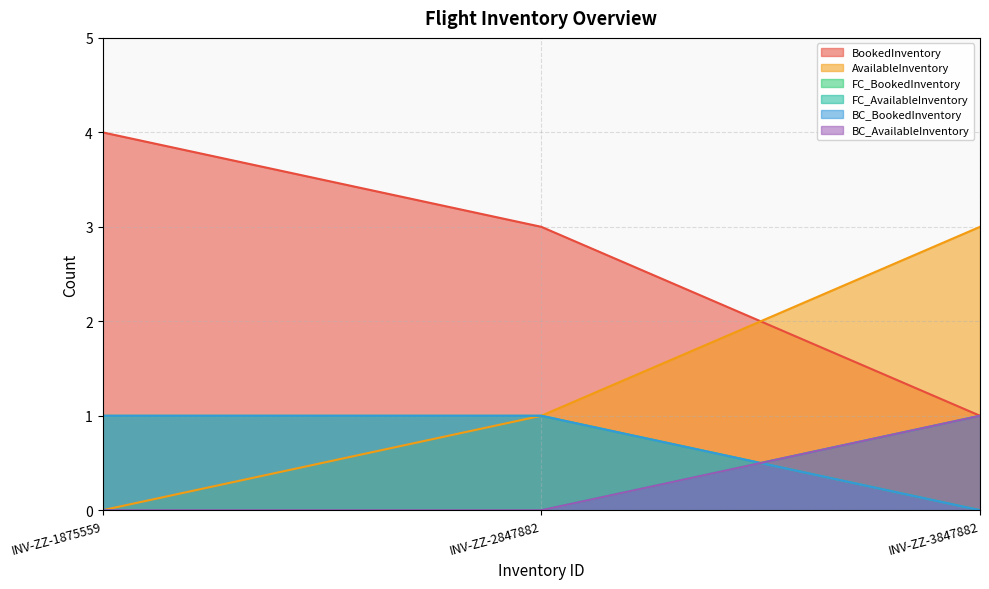

Count the number of categories in the chart.

3